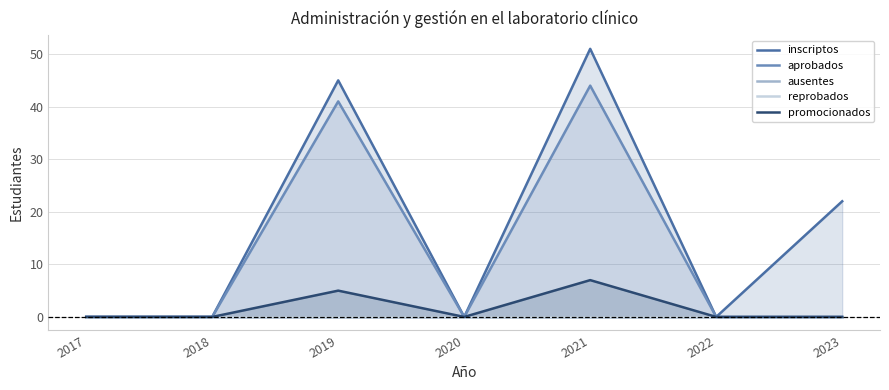

Is the value of promocionados at 2021 greater than the value of ausentes at 2018?

Yes